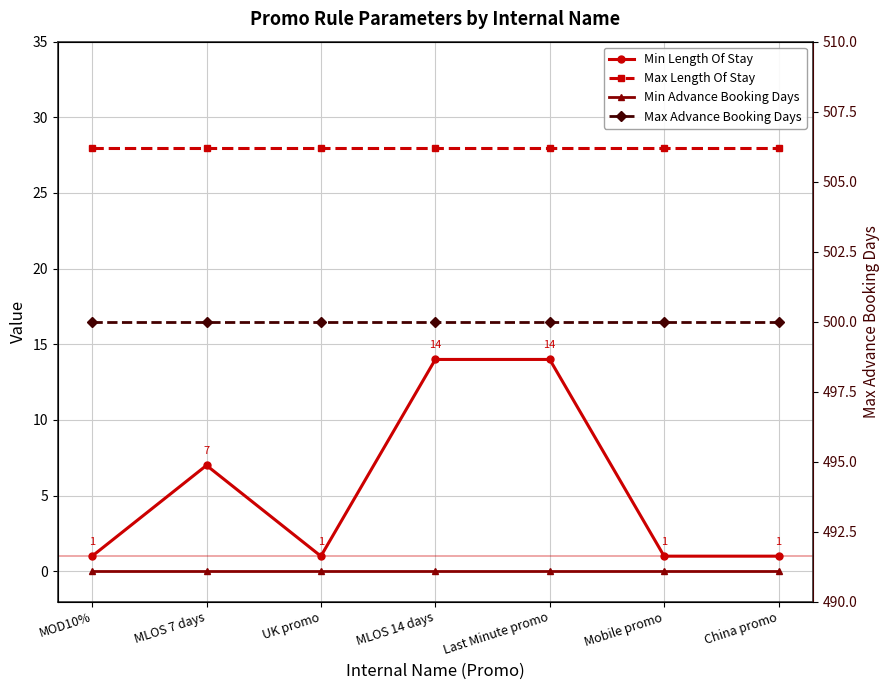

The Max Length Of Stay series shows 28 at MLOS 7 days. True or false?

True